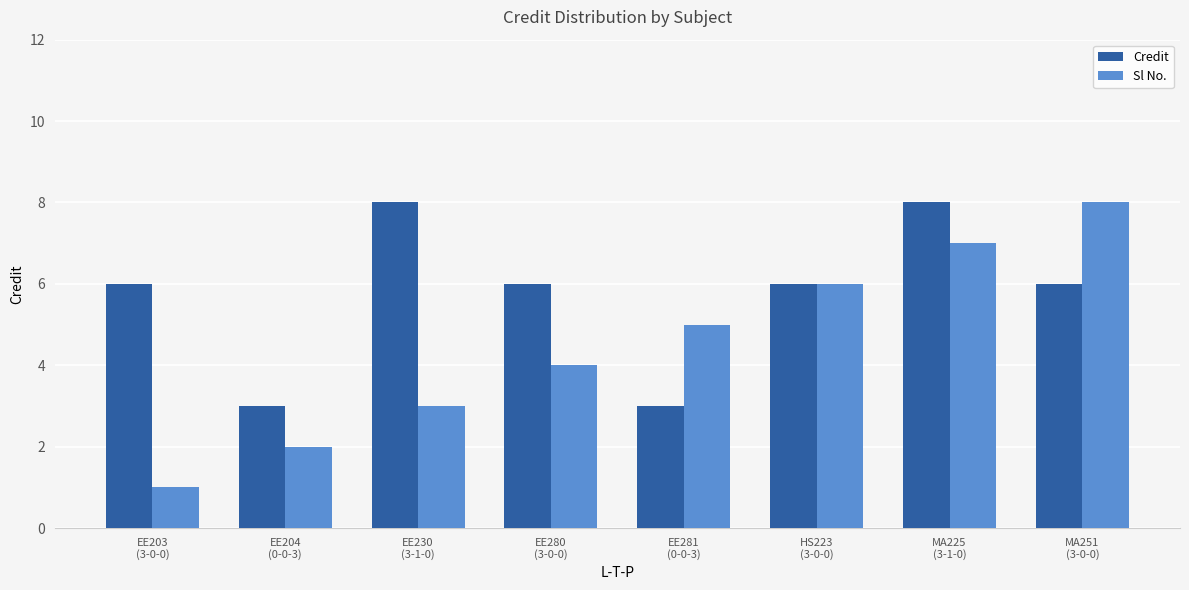

What is the maximum value shown in the chart?

8